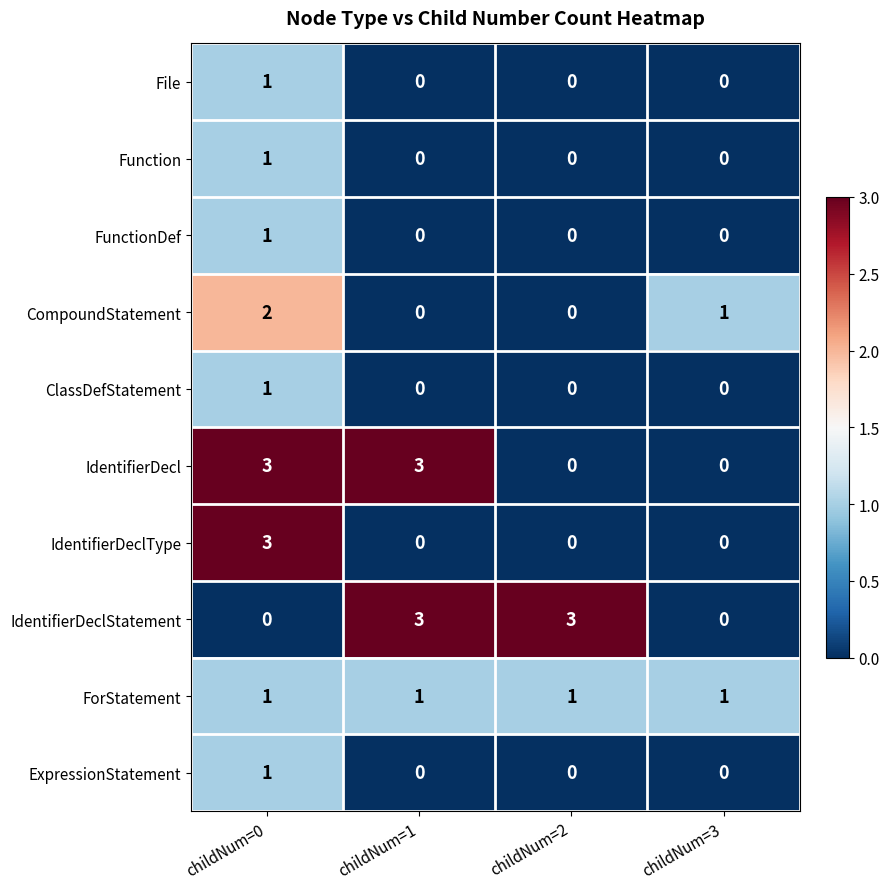

At which category is the sum across all series the highest?

childNum=0